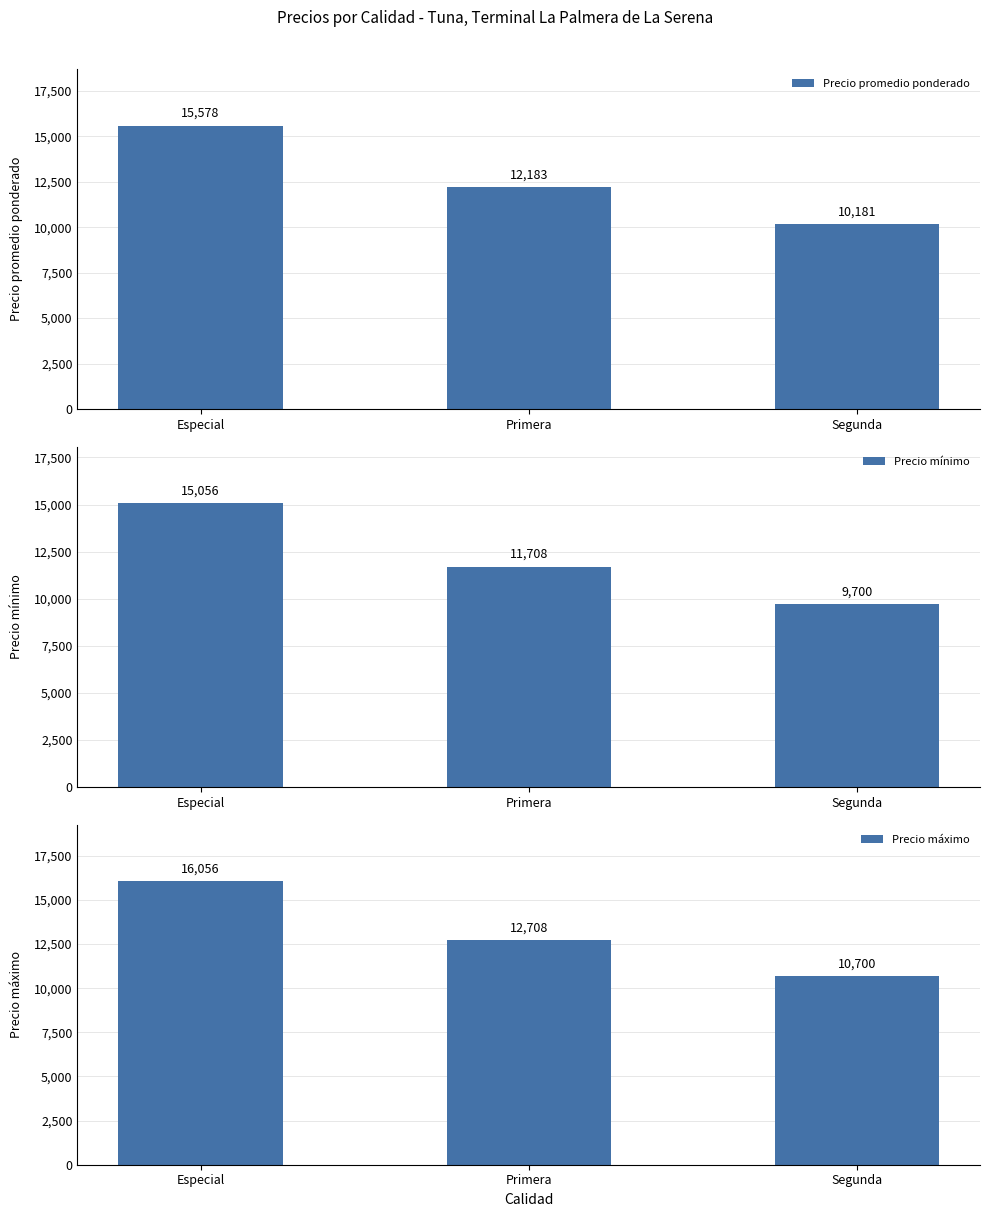

At Segunda, list the series in order from largest to smallest.

Precio máximo, Precio promedio ponderado, Precio mínimo